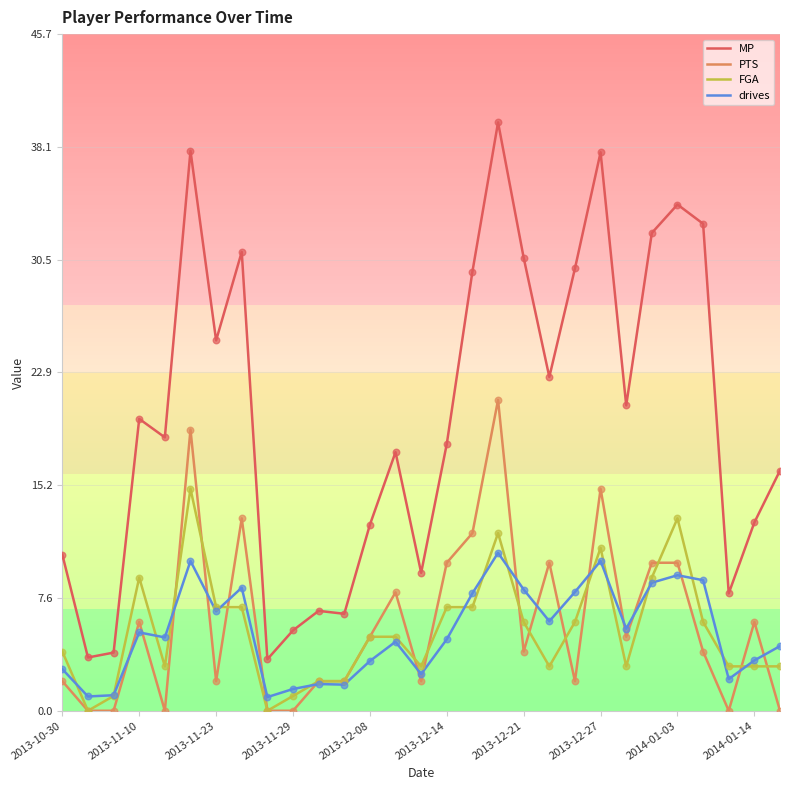

Which series has the largest total across all categories?

MP